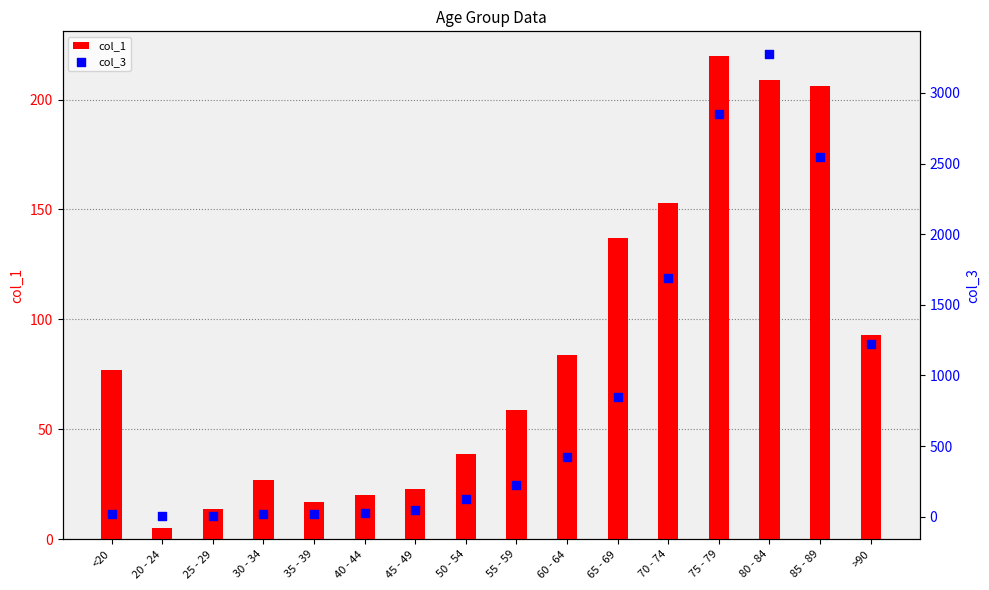

Which series reaches the minimum Y coordinate?

col_3